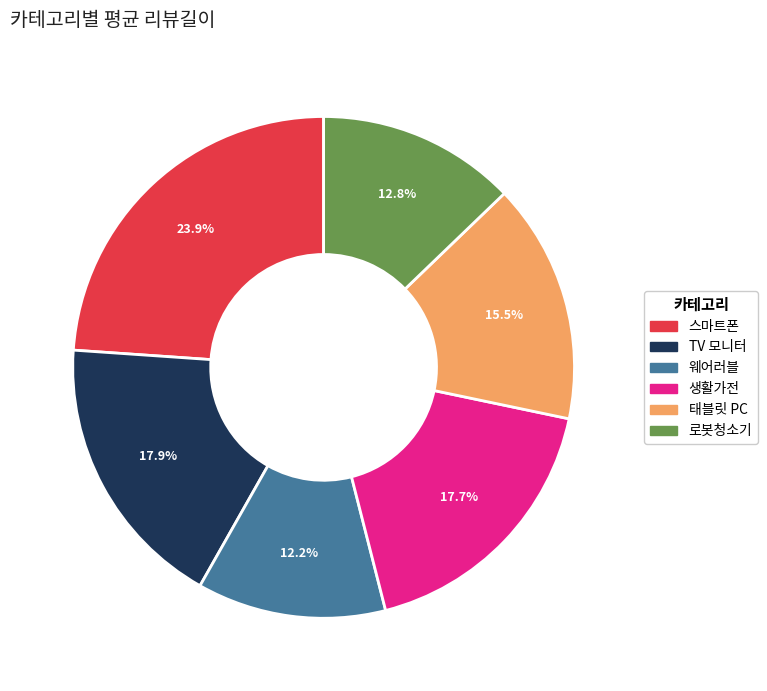

How much of the chart is everything except 태블릿 PC?

84.5%